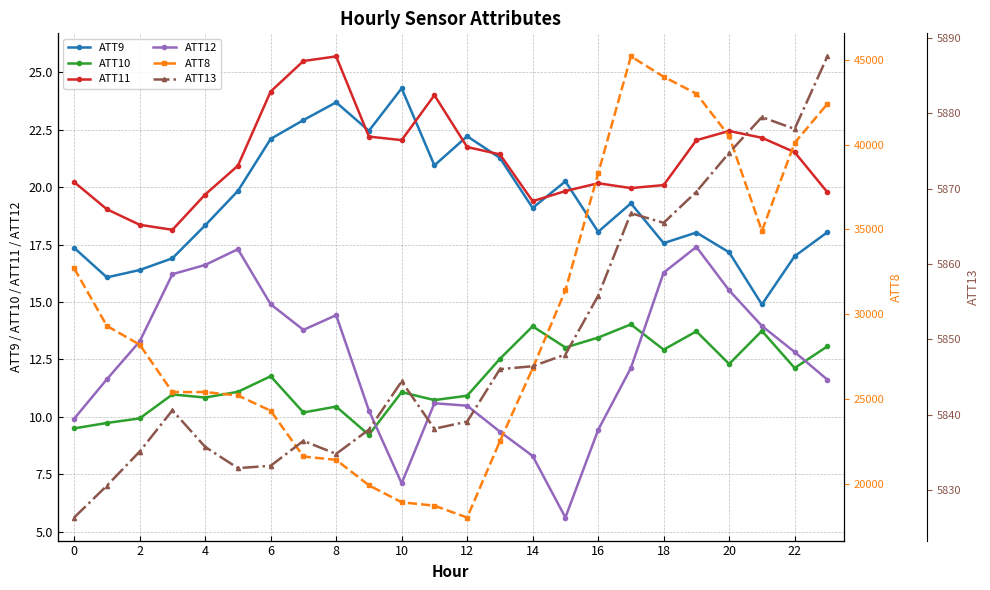

How many data points in ATT9 are less than 19?

12